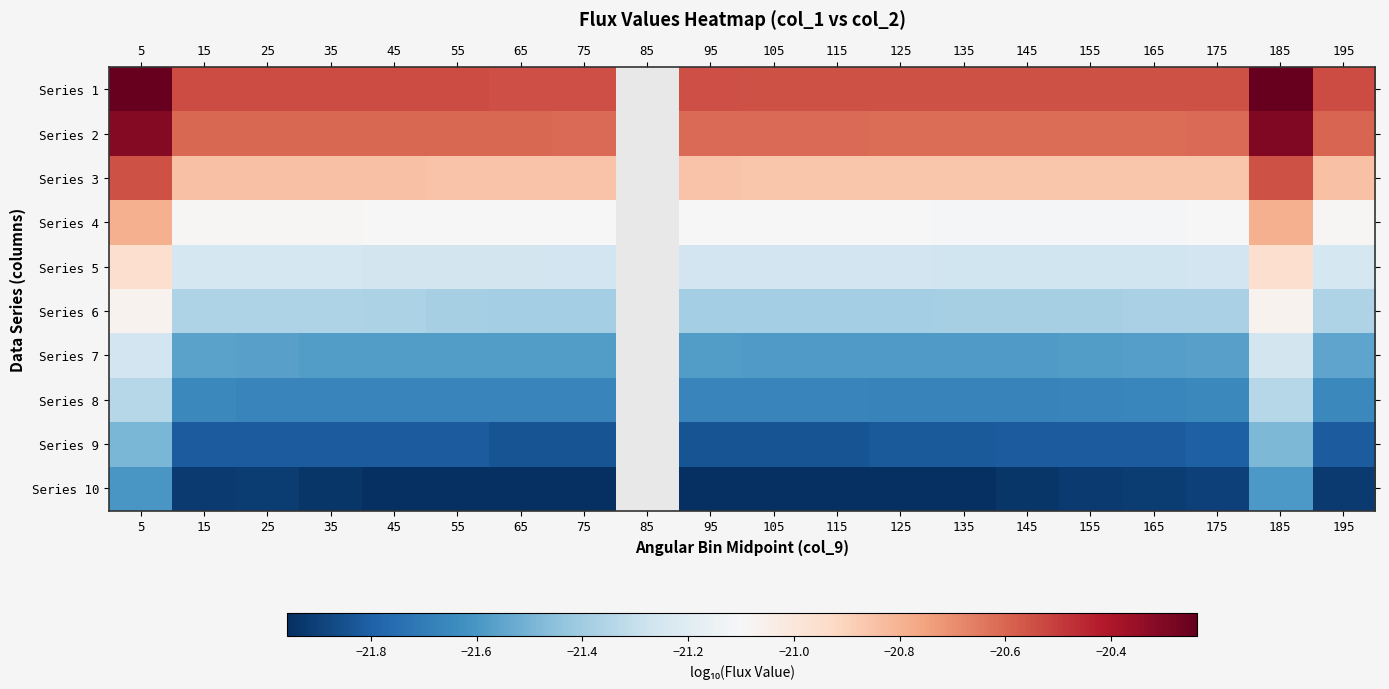

Is the value of Series 8 at 155 greater than the value of Series 6 at 175?

No